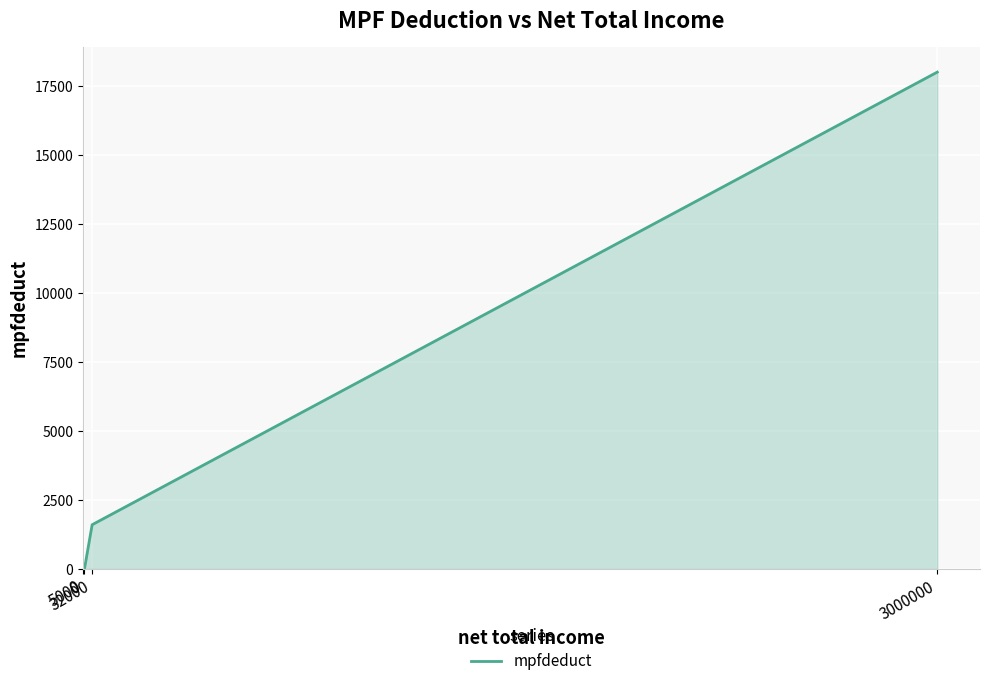

True or false: there are more than 2 points higher than both neighbors.

False